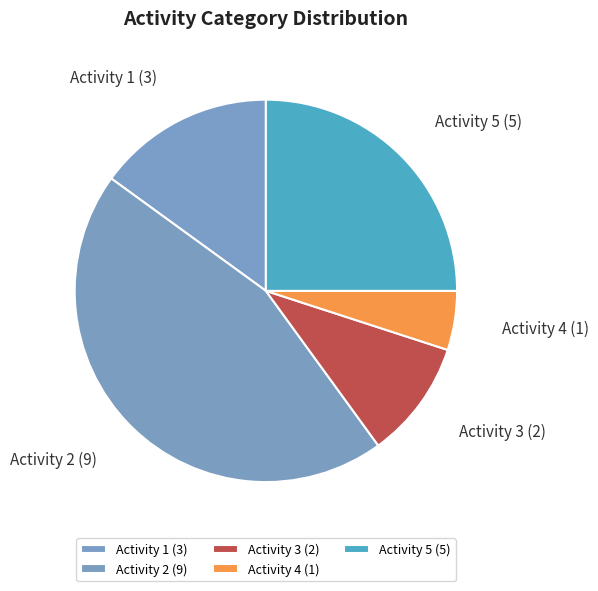

Which category has the biggest portion of the pie?

Activity 2 (9)